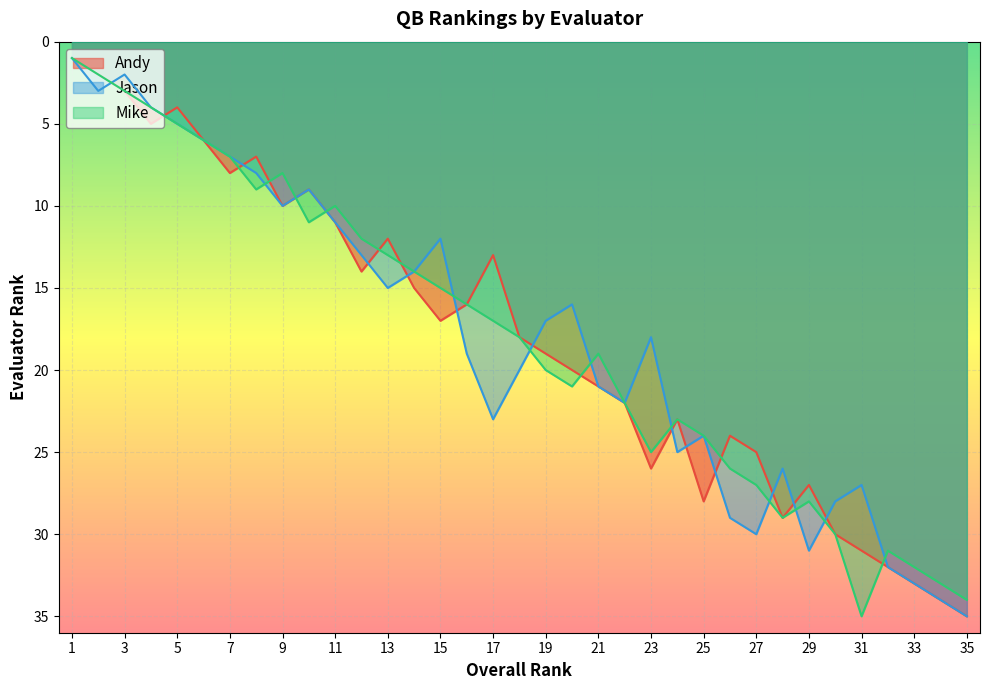

At which label is Andy closest to 18?

18